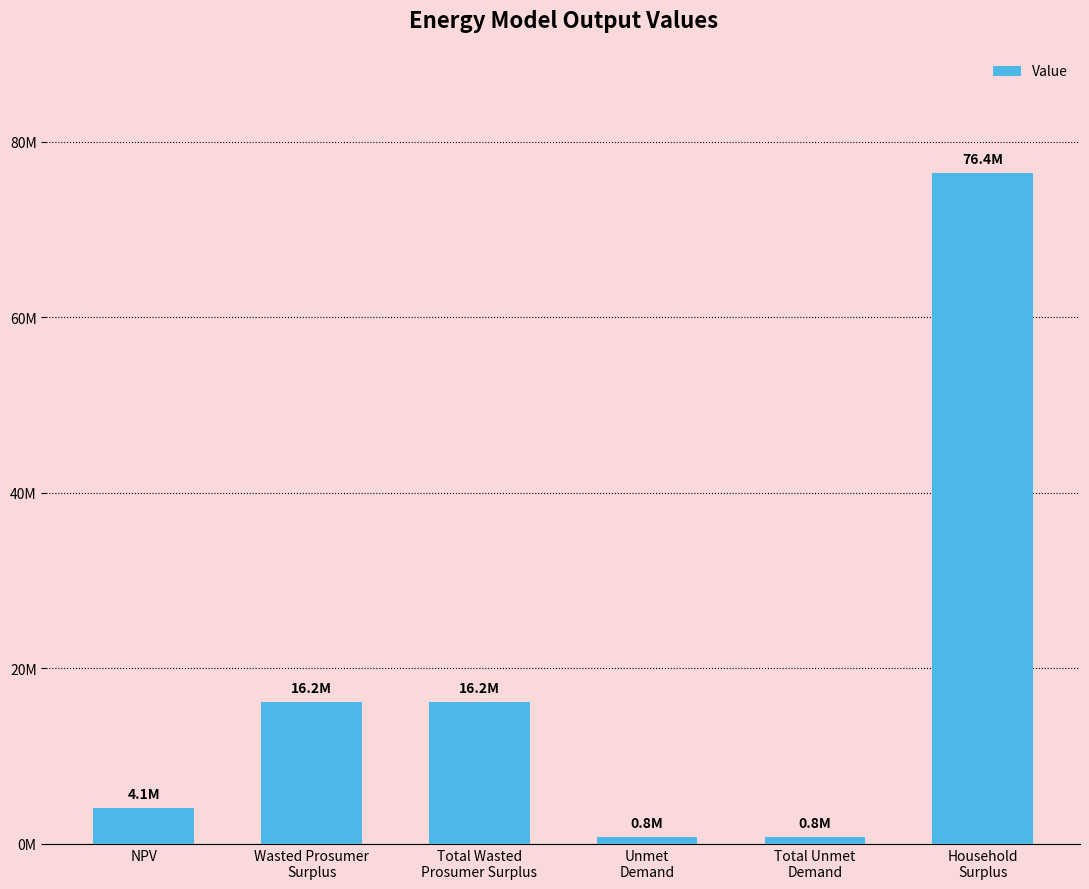

Which label corresponds to the largest value in the chart?

Household
Surplus